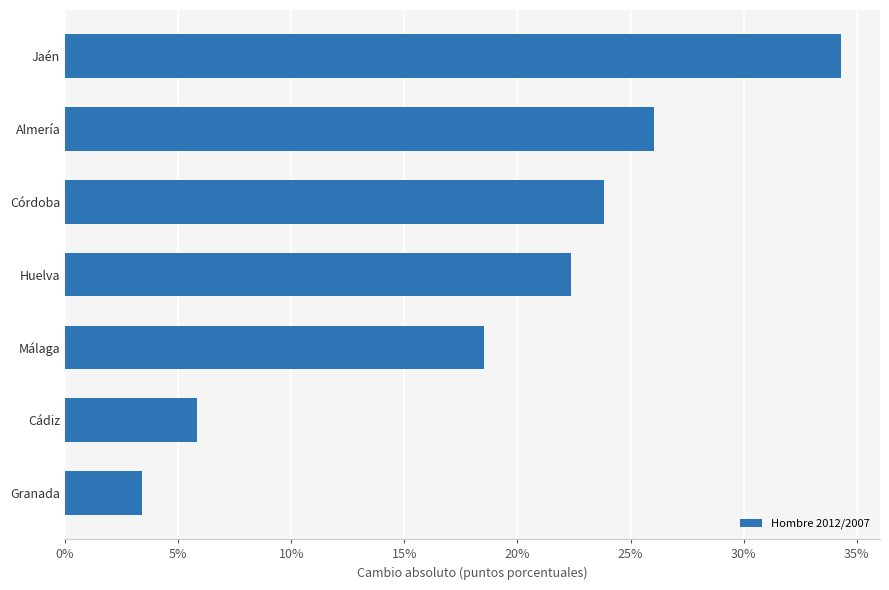

Reading top to bottom, extract all data points from this chart.

Jaén=34.3	Almería=26.0	Córdoba=23.8	Huelva=22.4	Málaga=18.5	Cádiz=5.8	Granada=3.4